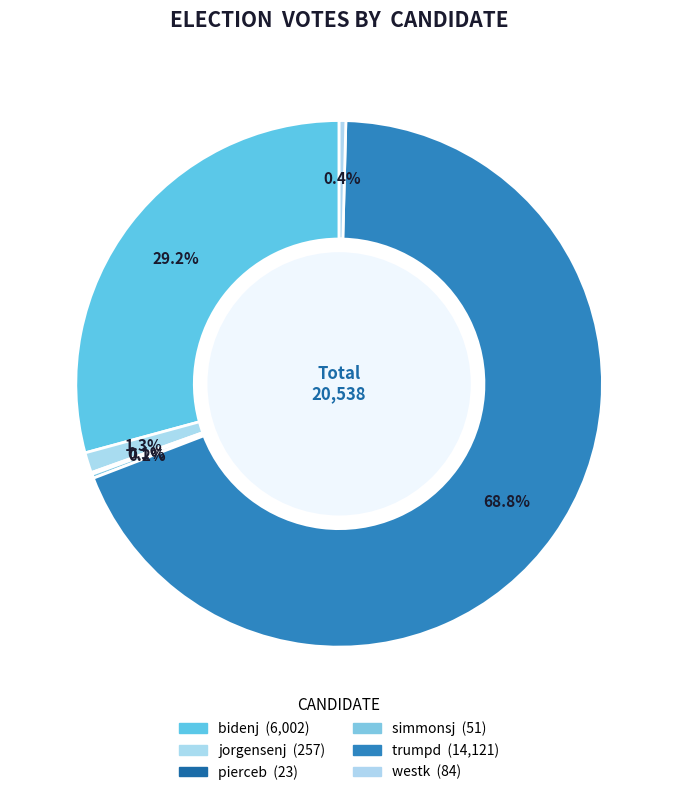

What percentage do pierceb and westk together represent?

0.5%